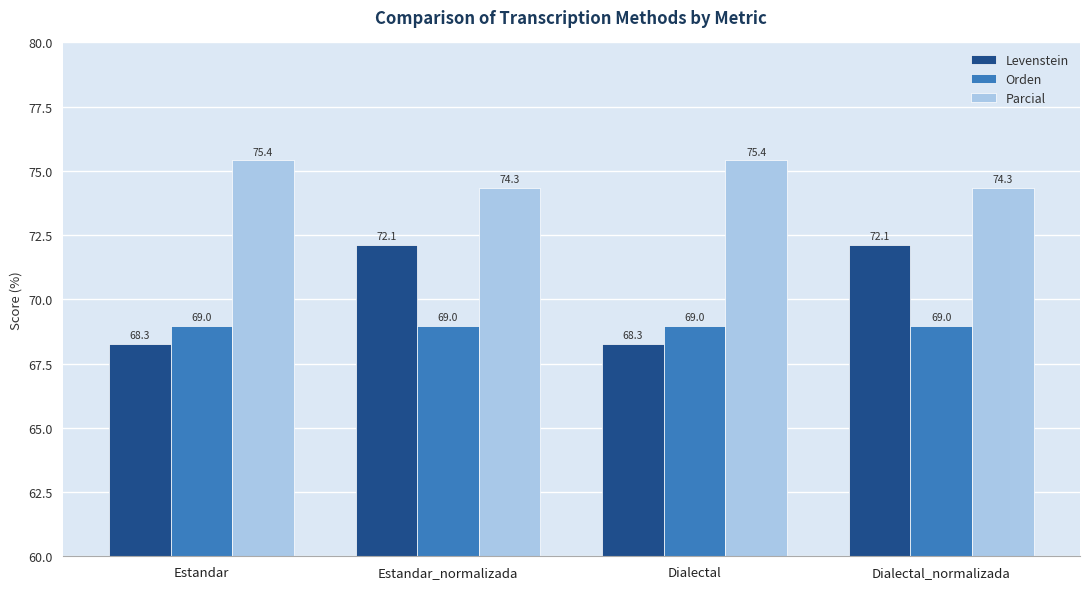

What is the difference between the highest and lowest values at Estandar?

7.2